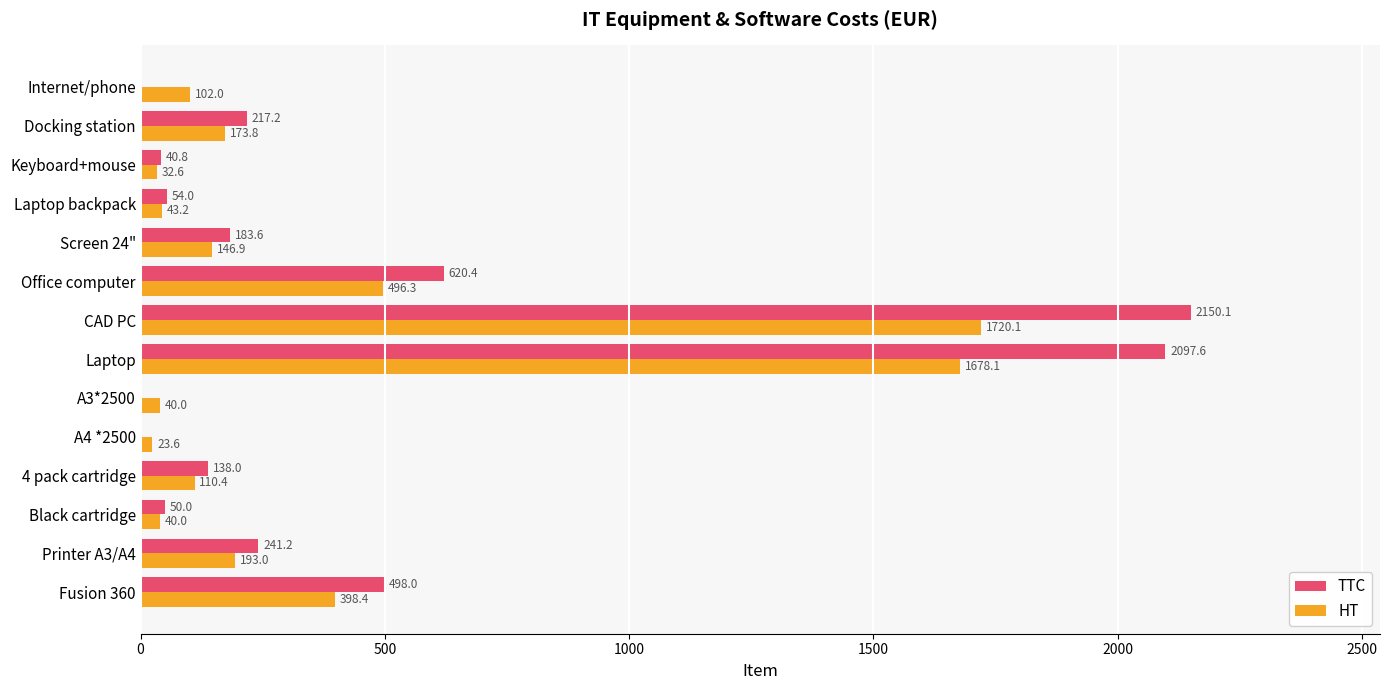

What is the sum of the HT values at Office computer and A4 *2500?

519.9